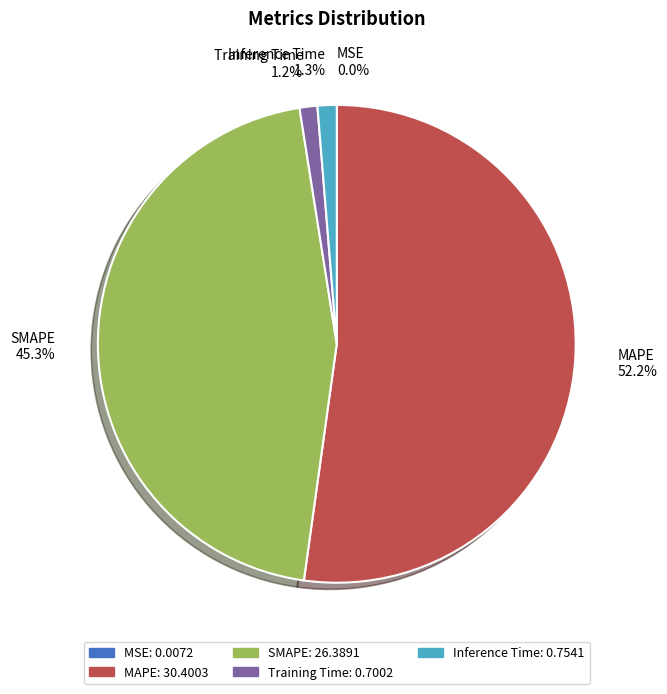

Do MAPE 52.2% and SMAPE 45.3% together represent more than half of the pie?

Yes